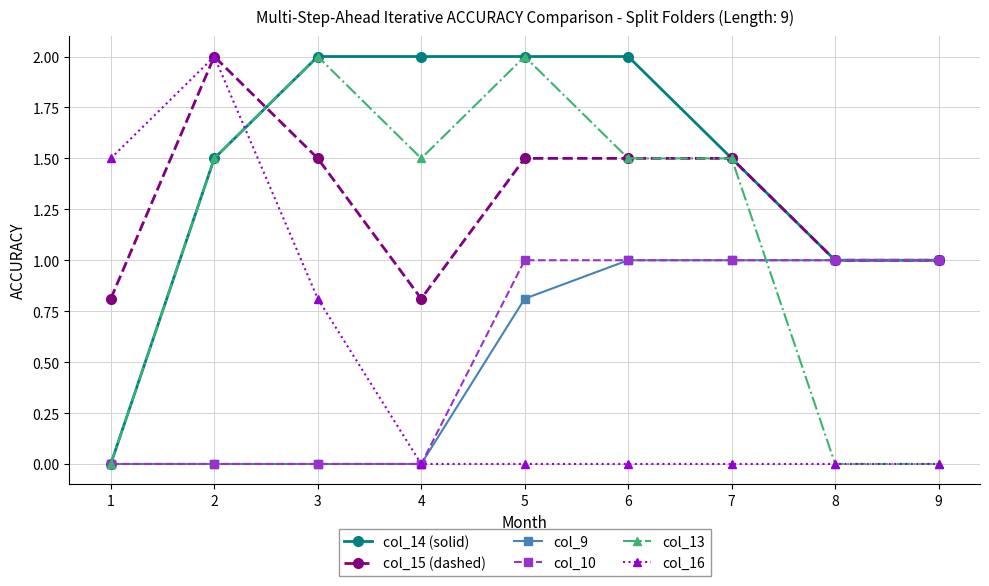

What is the average value of the col_16 series?

0.5